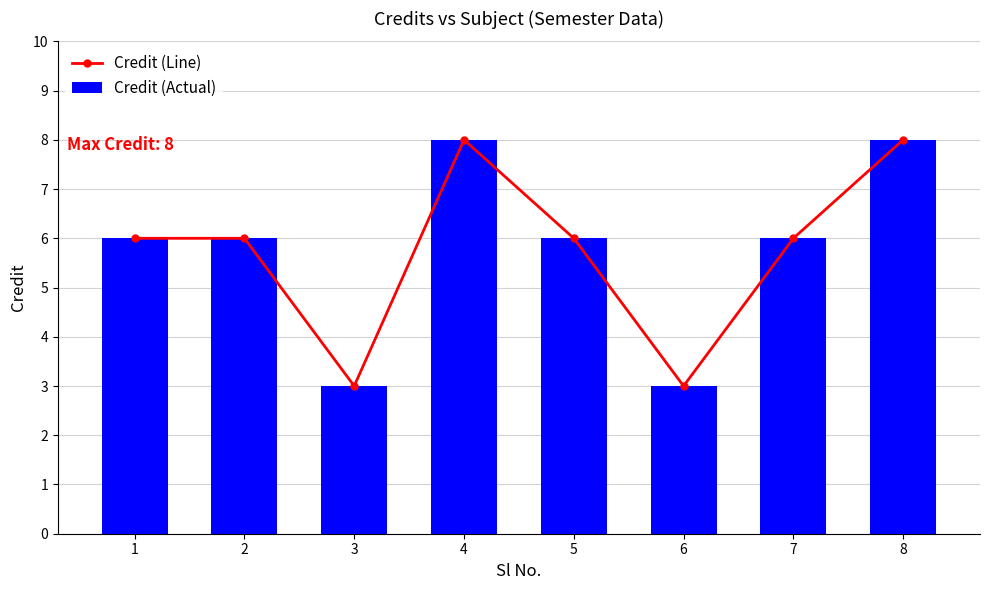

Reading left to right, extract all data points from this chart.

Credit (Line): 6	6	3	8	6	3	6	8
Credit (Actual): 6	6	3	8	6	3	6	8